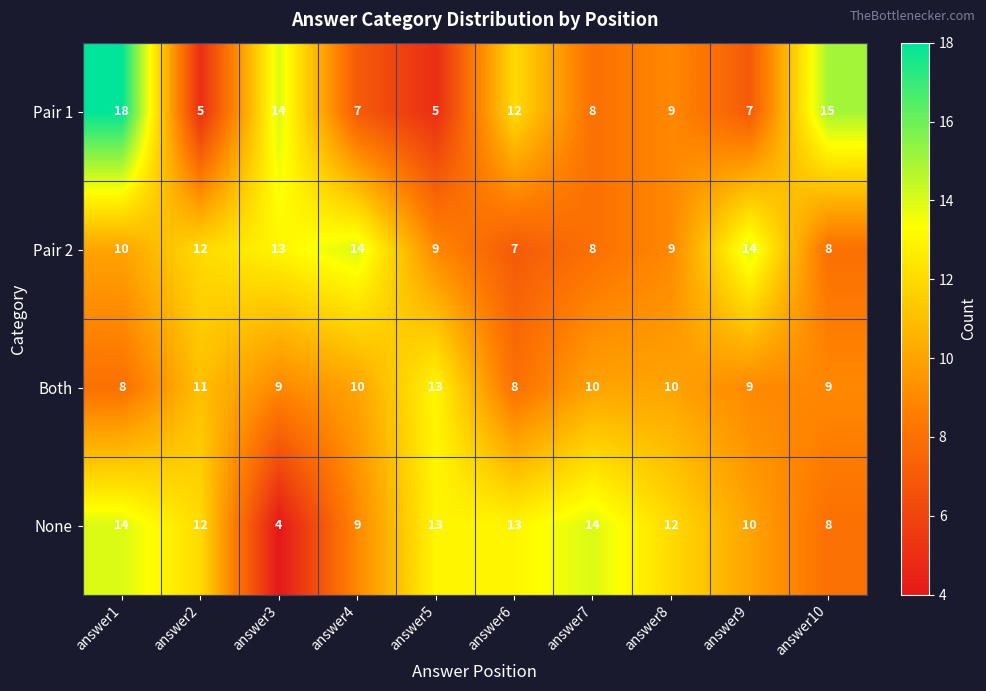

At which category is the sum across all series the highest?

answer1